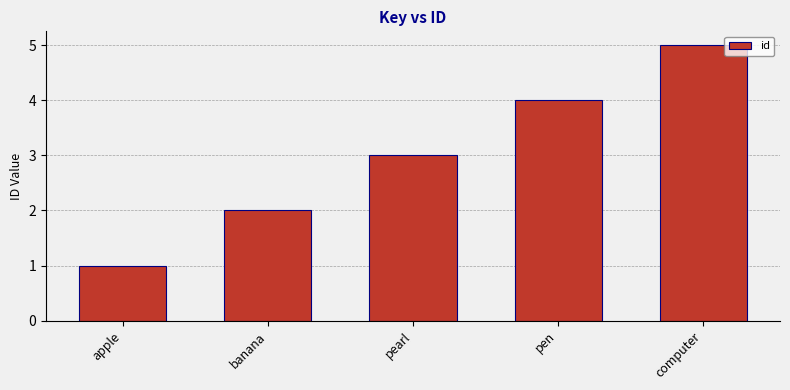

What is the difference between the values at apple and pen?

3